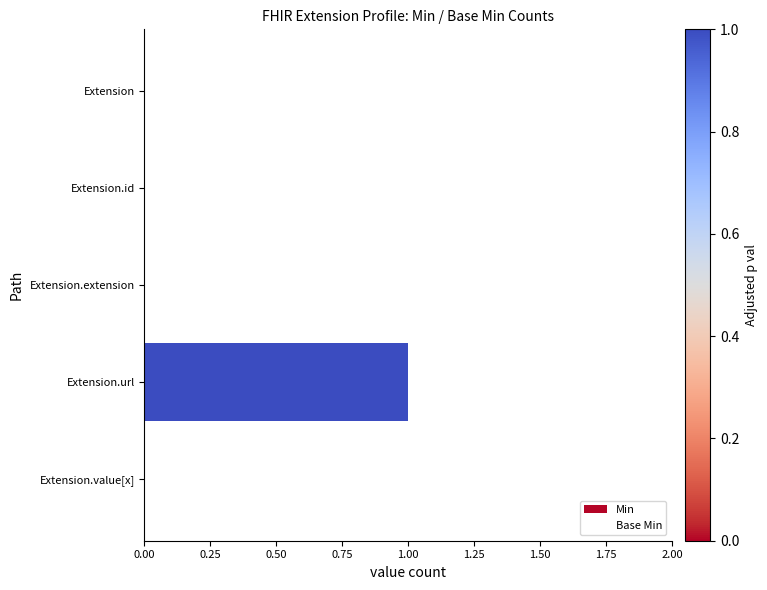

Count the number of data series in this chart.

2